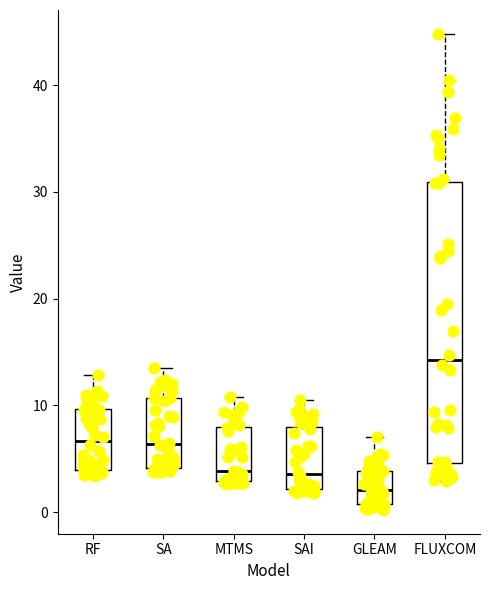

Reading left to right, read every box against the y-axis: the position of its median line, the range the box covers, and the ends of its whiskers. The values are not printed on the chart, so give them approximately, as read against the axis.

RF: median 7, box 4 to 10, whiskers 3 to 13
SA: median 6, box 4 to 11, whiskers 4 (just below the box's lower edge) to 13
MTMS: median 4, box 3 to 8, whiskers 3 to 11
SAI: median 4, box 2 to 8, whiskers 2 (just below the box's lower edge) to 11
GLEAM: median 2, box 1 to 4, whiskers 0 to 7
FLUXCOM: median 14, box 5 to 31, whiskers 3 to 45